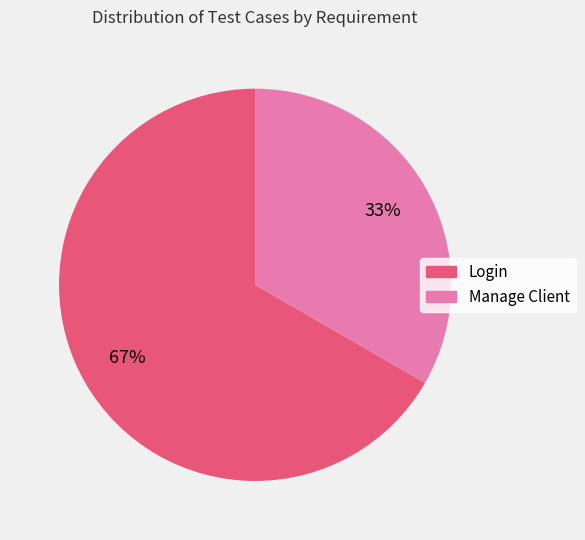

Is it true that Login is 67% of the pie?

True